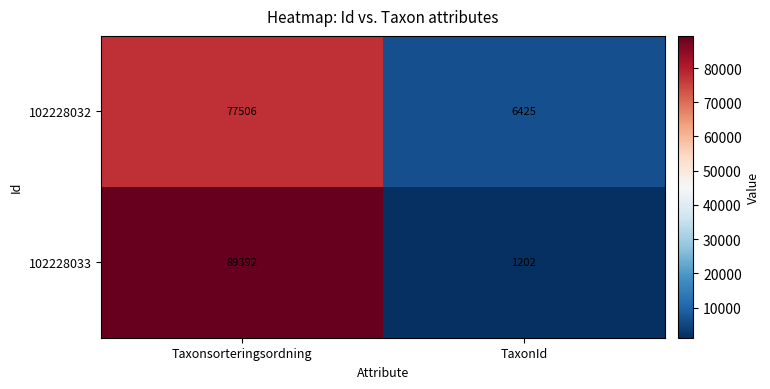

Rank the series at TaxonId from highest to lowest value.

102228032, 102228033